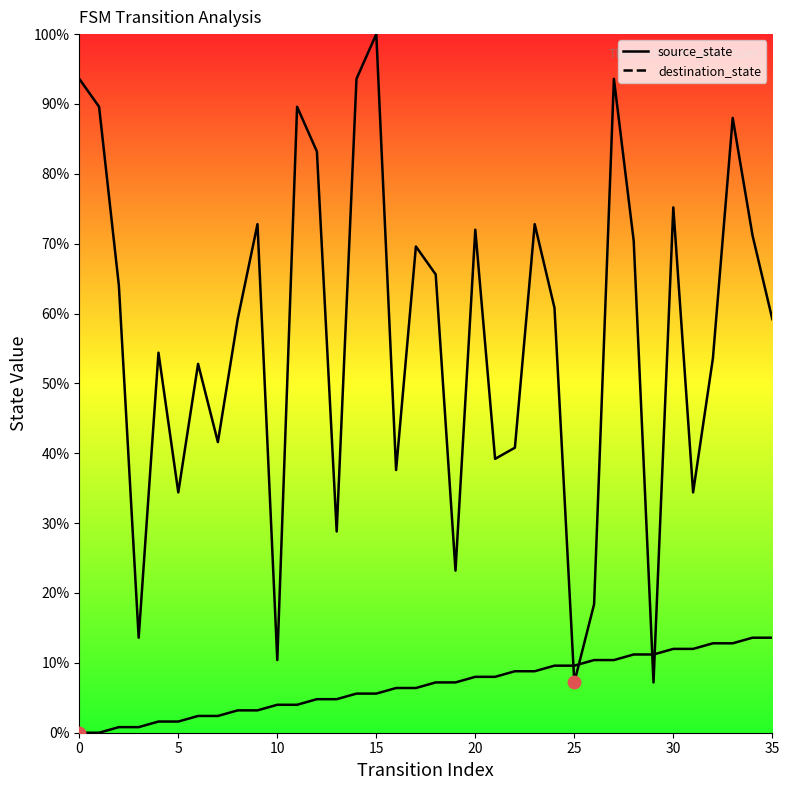

Which series reaches the maximum Y coordinate?

destination_state